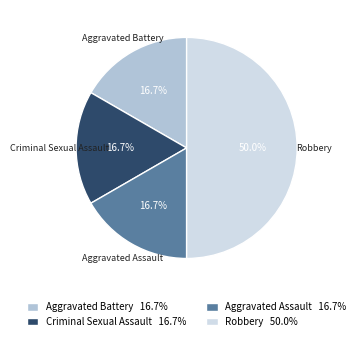

Do Robbery and Aggravated Assault together represent more than half of the pie?

Yes